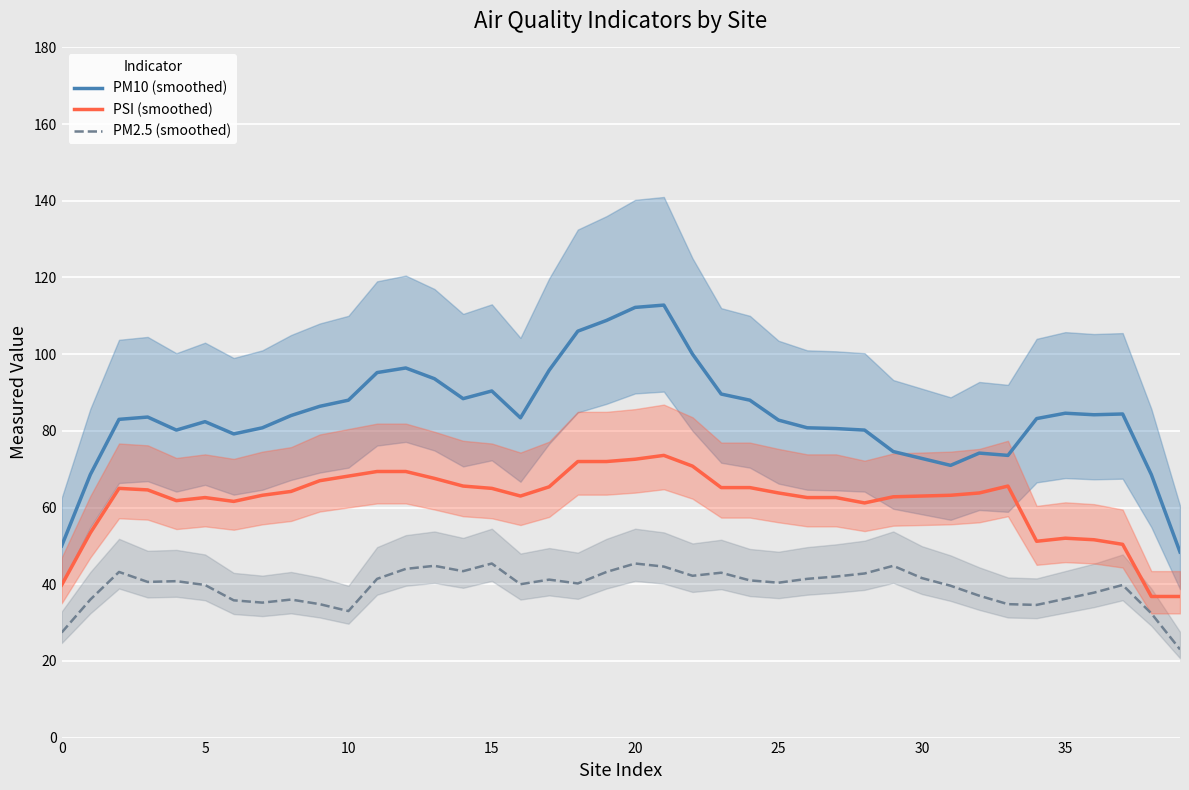

True or false: PM10 (smoothed) has more than 0 points higher than both neighbors.

True